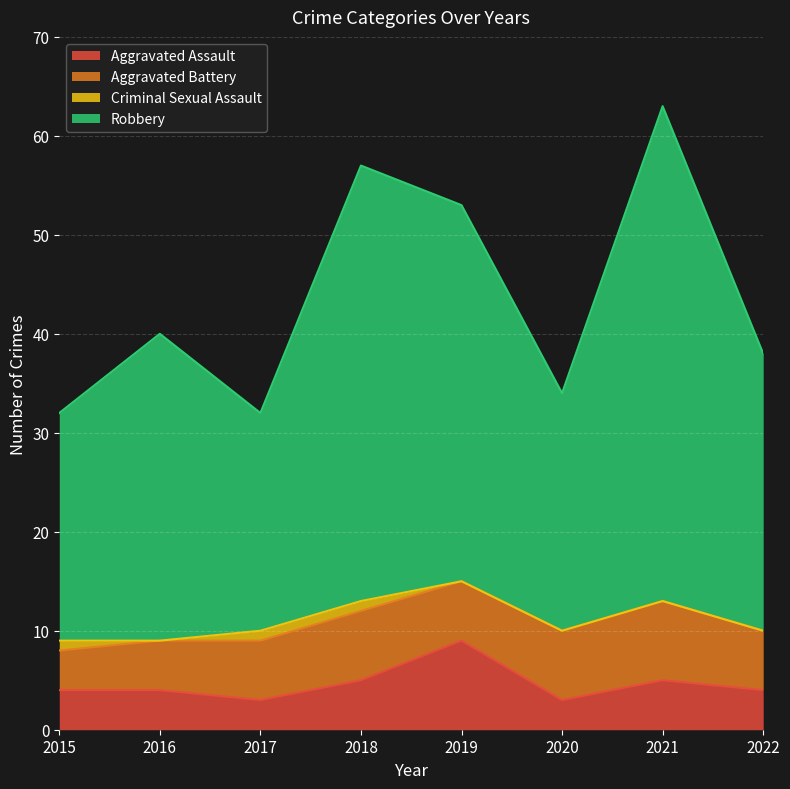

At which category is the sum across all series the highest?

2021